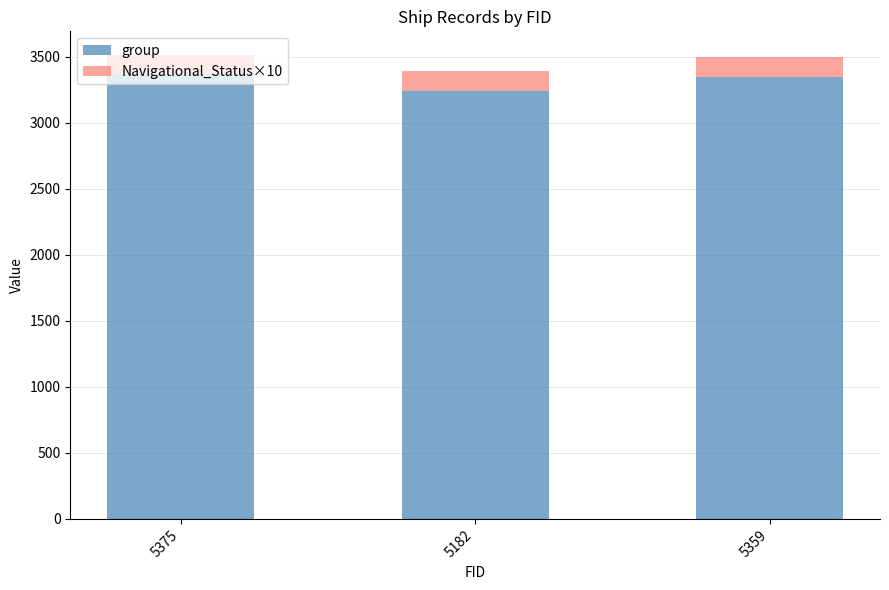

The value of group at 5182 is 5017. True or false?

False